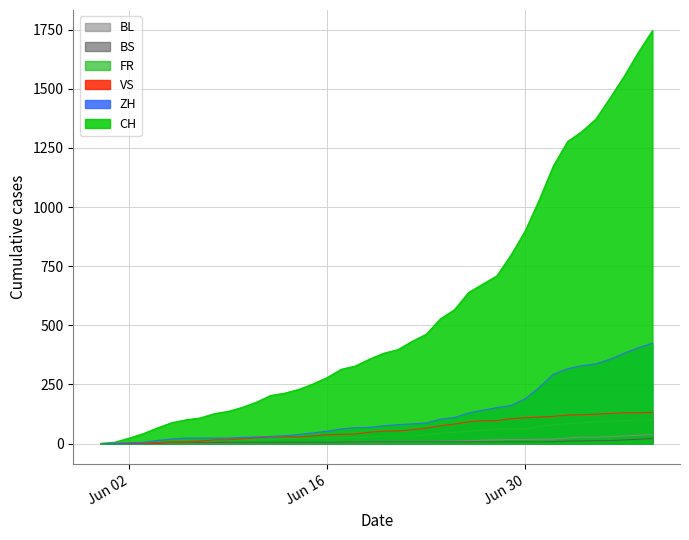

Which series has the largest total across all categories?

CH